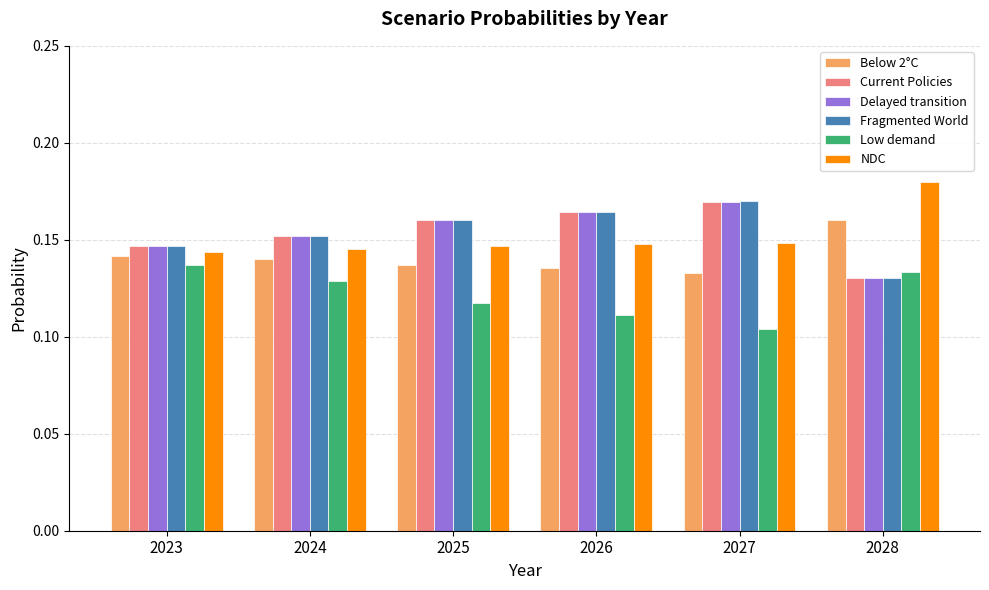

The Fragmented World series shows 0.1 at 2025. True or false?

False